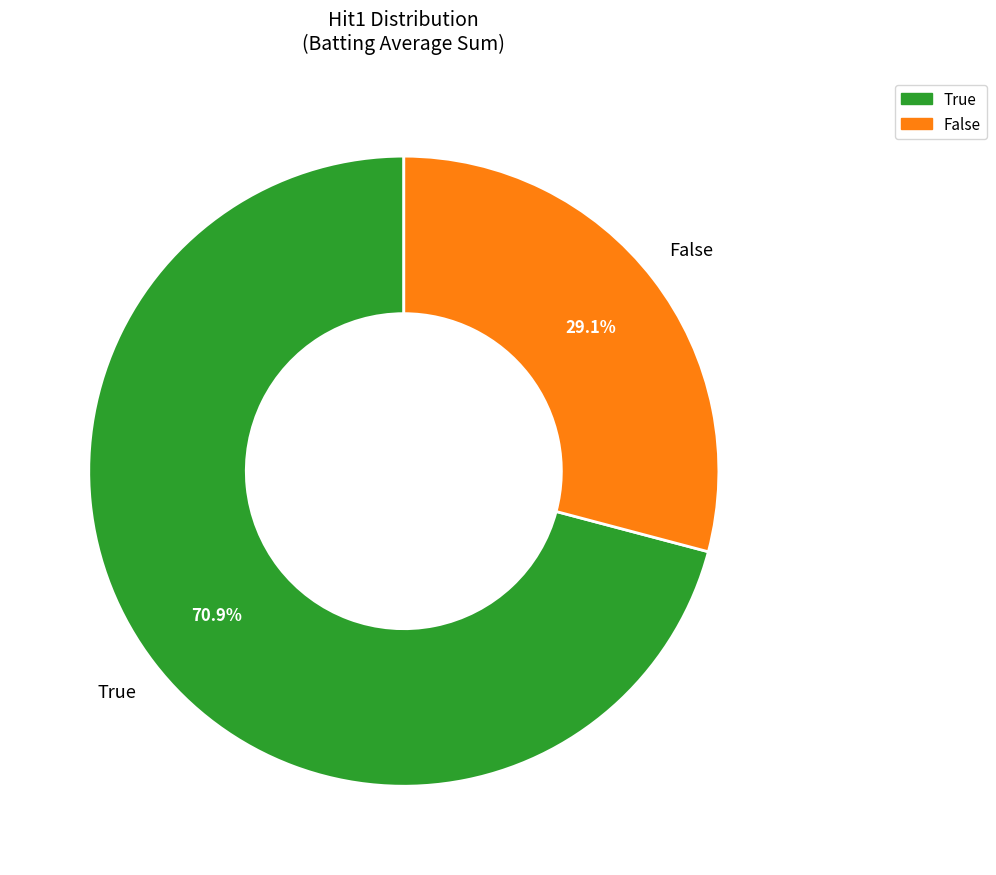

What percentage is NOT represented by True?

29.1%